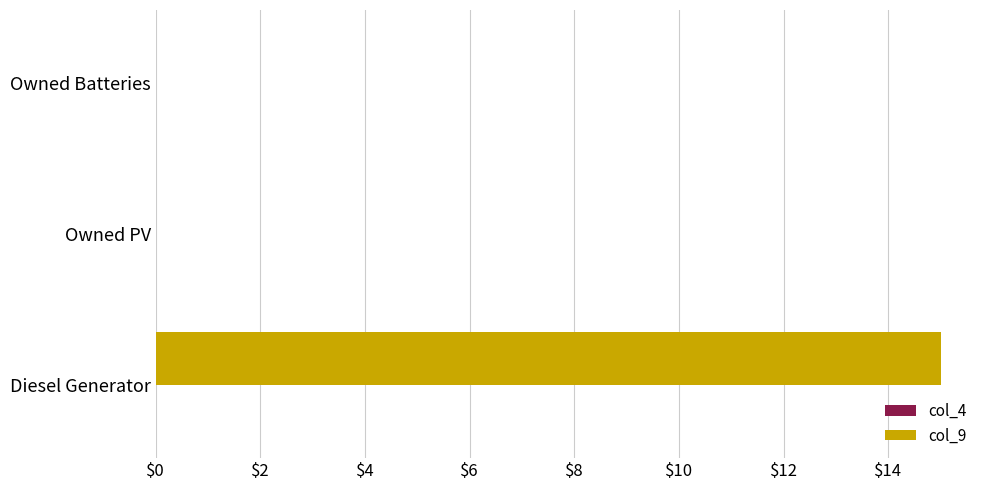

Does the chart contain stacked bars?

No